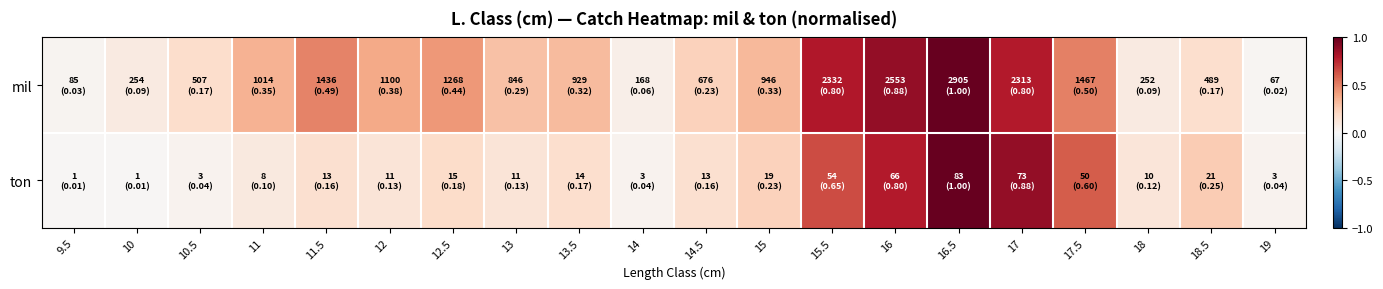

Which series changed the most between 16.5 and 17?

mil